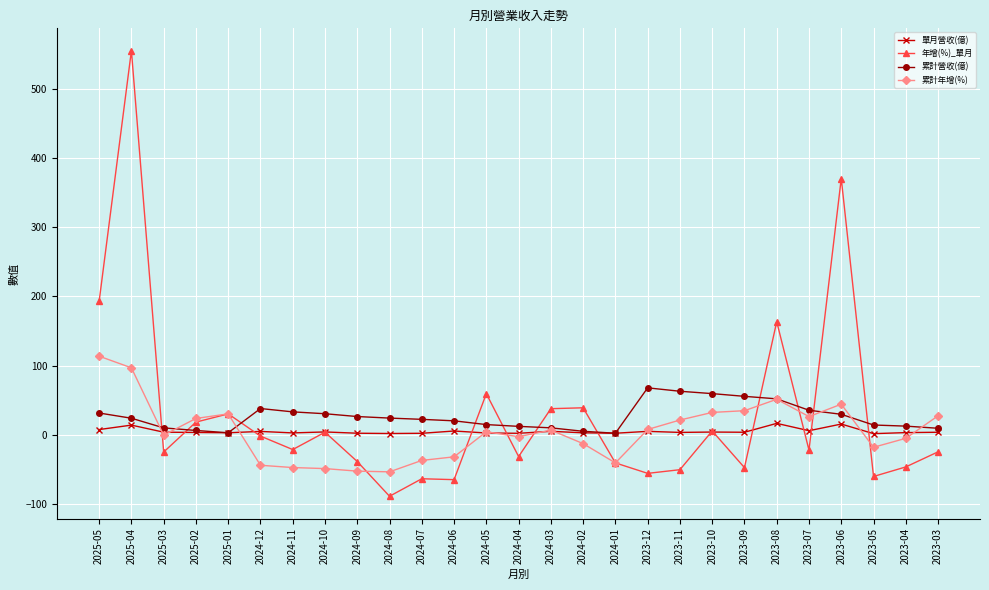

How many distinct data groups are displayed?

4